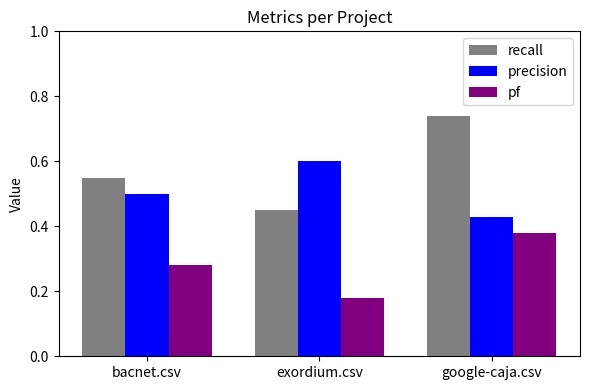

The value of precision at exordium.csv is 0.6. True or false?

True